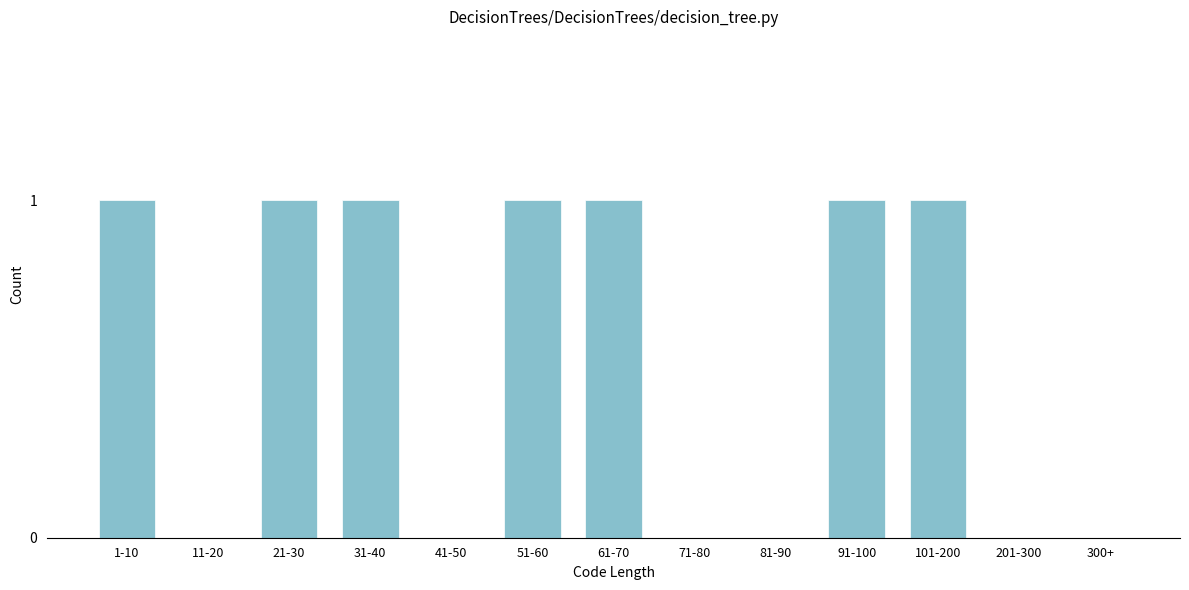

Reading left to right, transcribe all the data shown in this chart.

1-10=1	11-20=0	21-30=1	31-40=1	41-50=0	51-60=1	61-70=1	71-80=0	81-90=0	91-100=1	101-200=1	201-300=0	300+=0